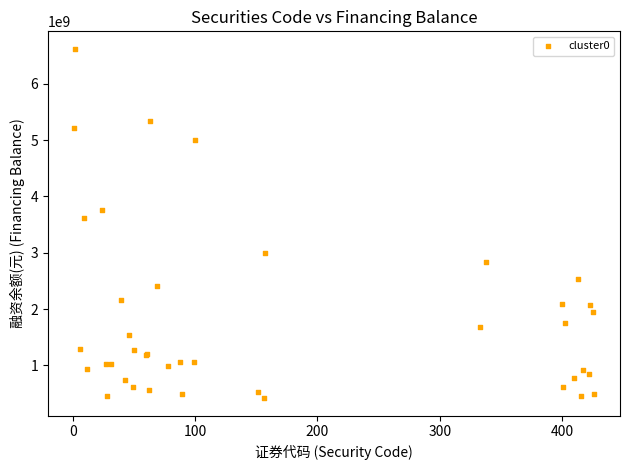

What Y value in the scatter plot is closest to 3519363345?

3611183117